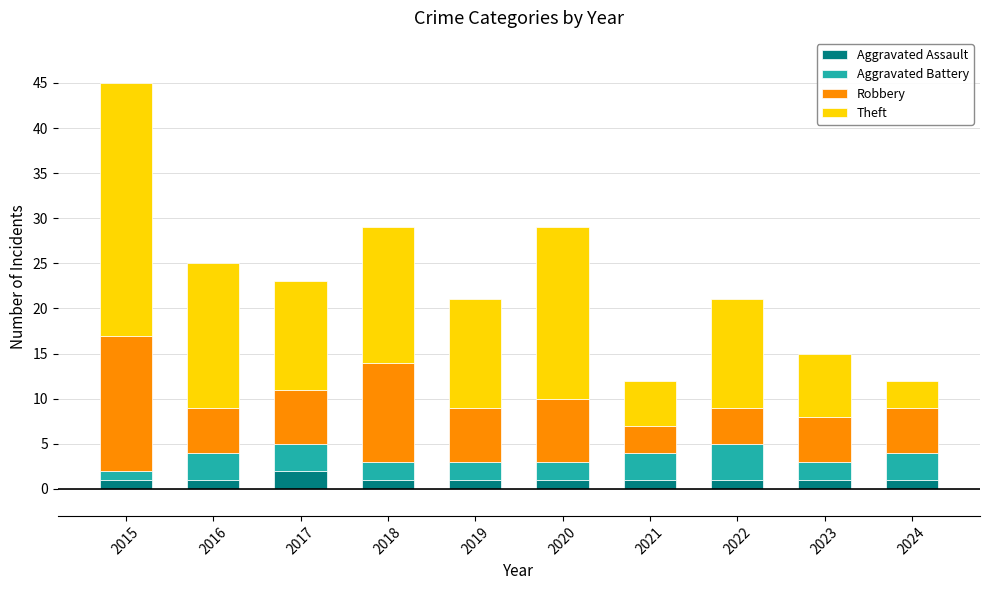

At which category is the sum across all series the highest?

2015